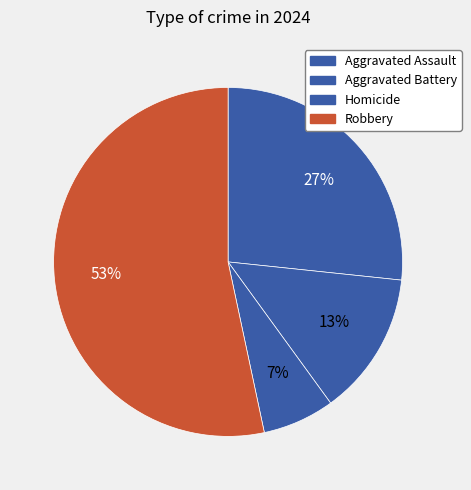

Which slice represents more than half of the pie?

Robbery